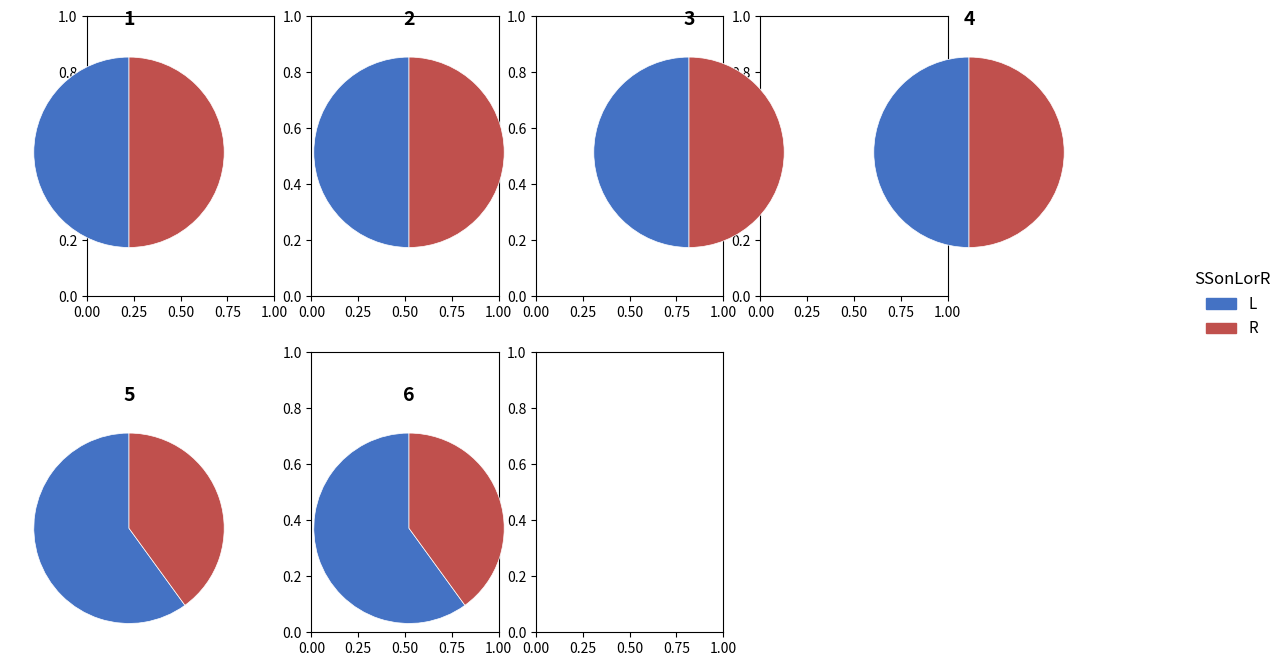

Is there any slice that represents more than half of the pie?

Yes